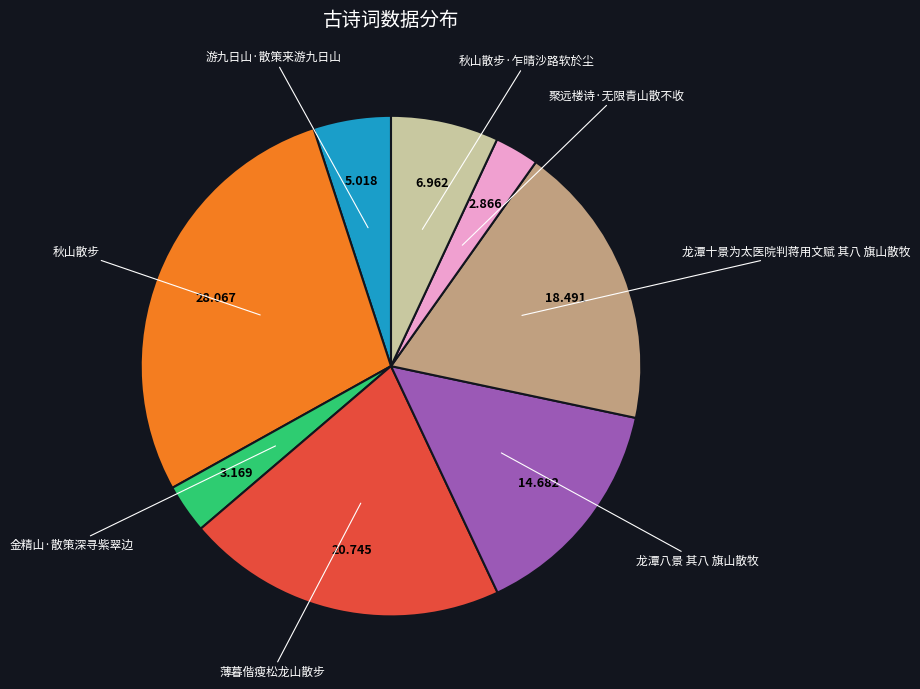

Does any single category account for the majority?

No